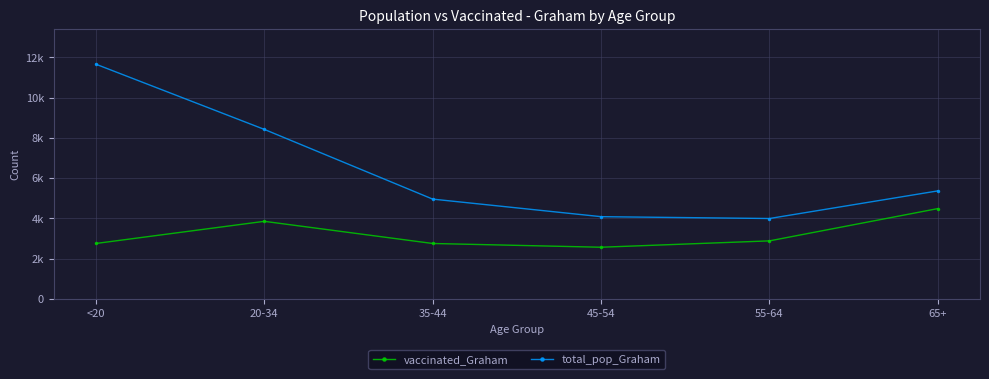

At which category is the sum across all series the highest?

<20